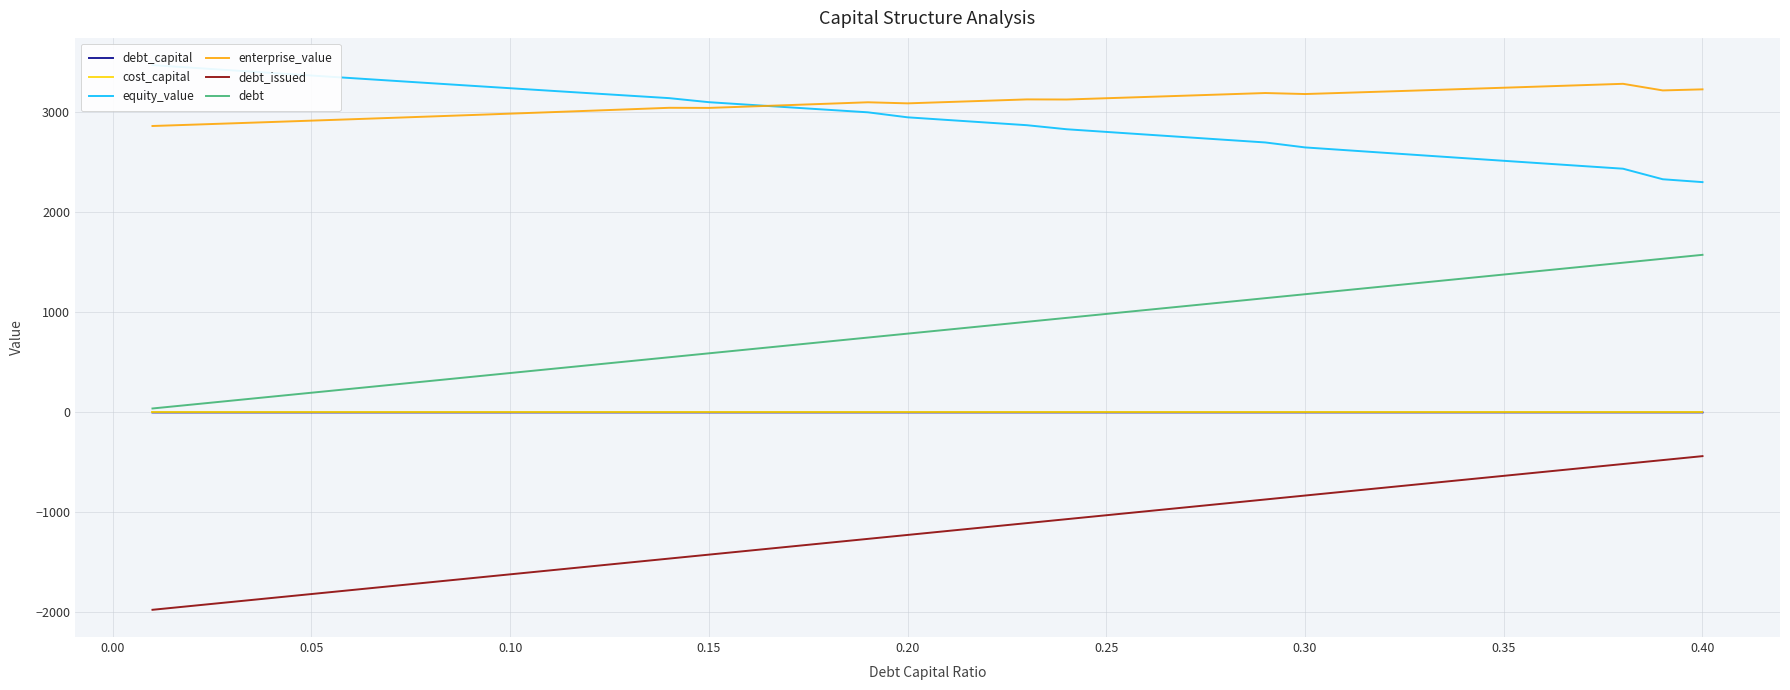

True or false: enterprise_value and cost_capital intersect in this chart.

False